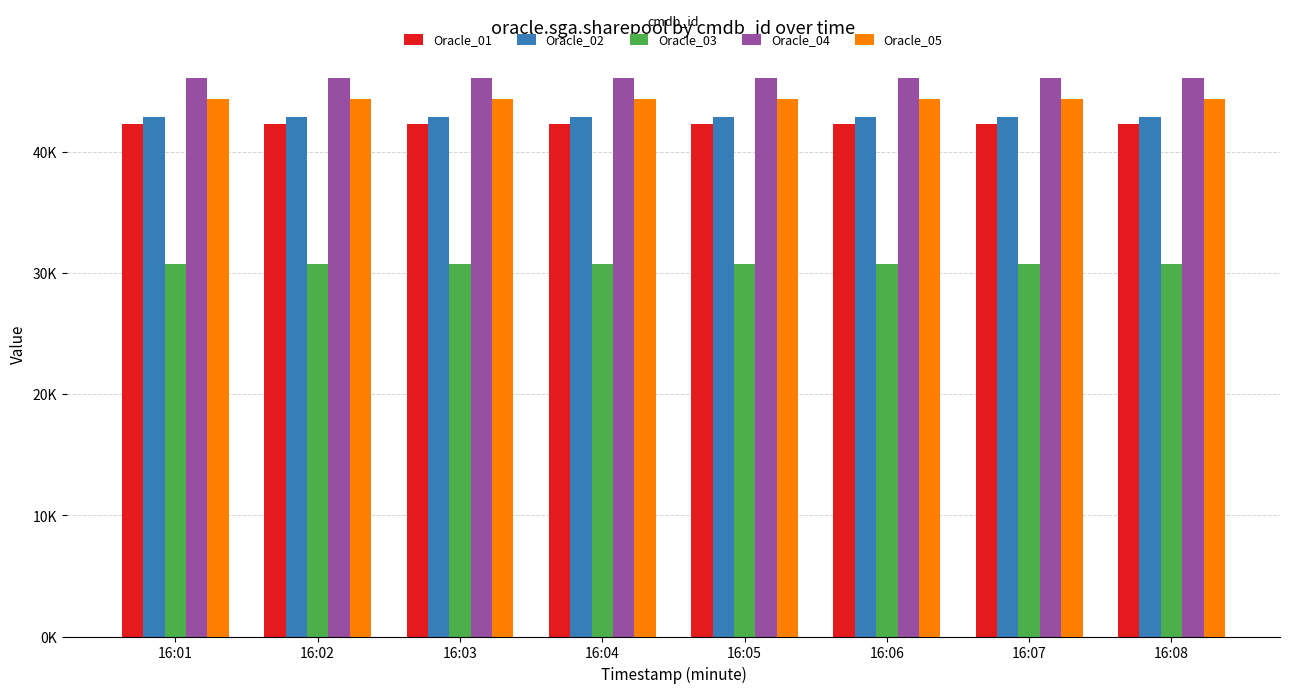

What is the sum of the Oracle_03 values at 16:06 and 16:01?

61406.2